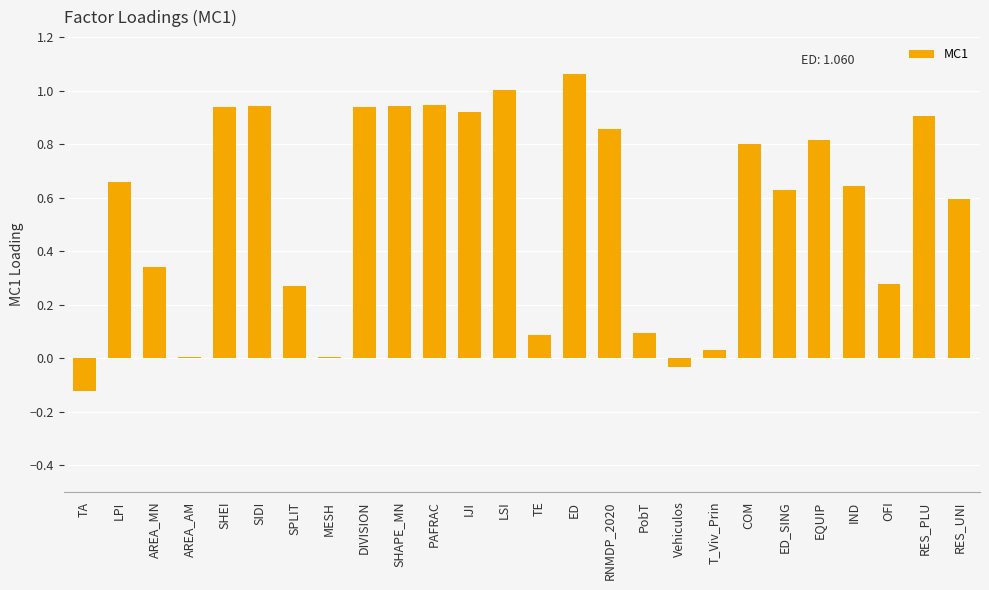

Is it true that the value at ED is 1.5?

False